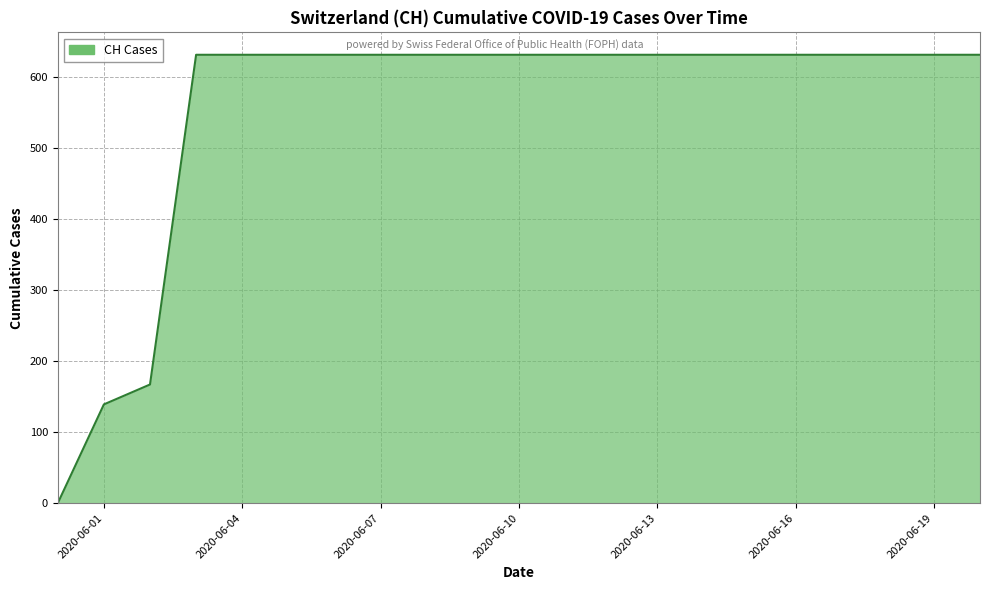

What is the greatest value displayed?

631